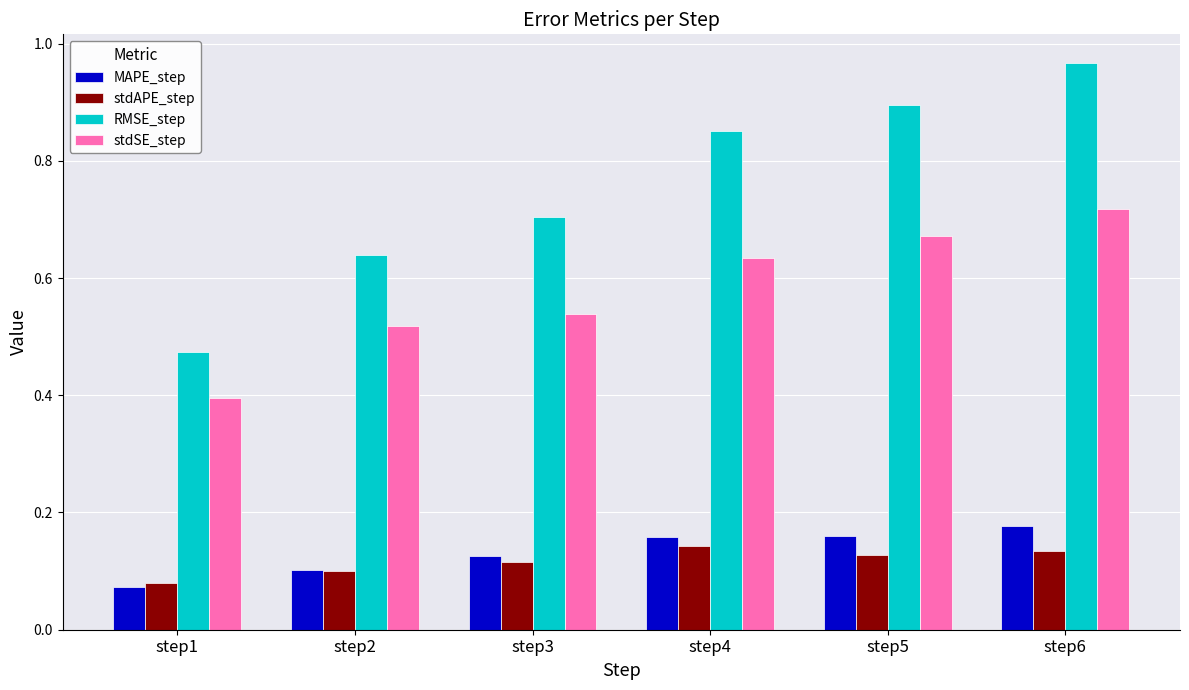

What is the sum of all stdSE_step values?

3.5